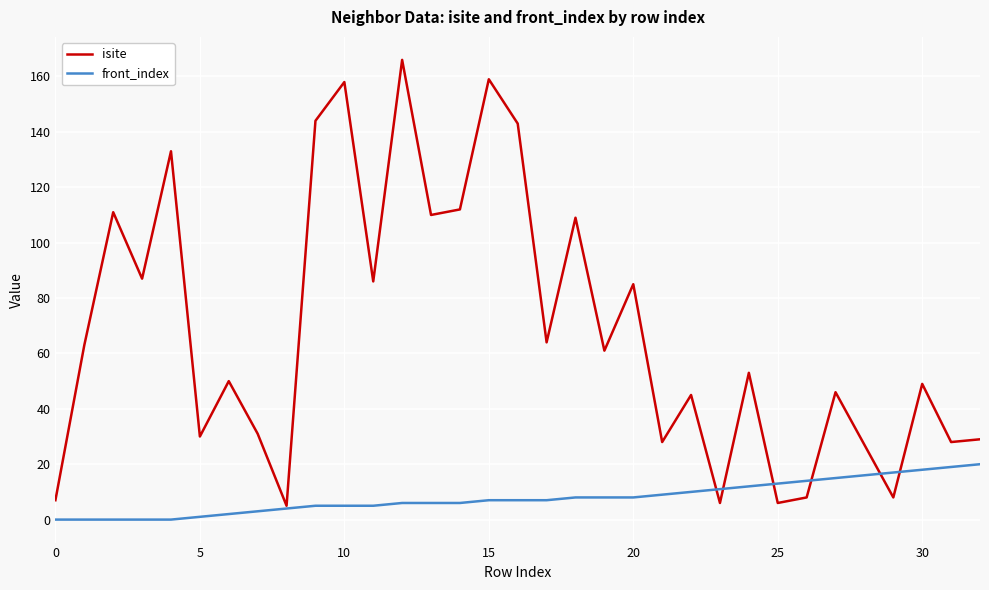

Rank the series by their maximum value, from highest to lowest.

isite, front_index